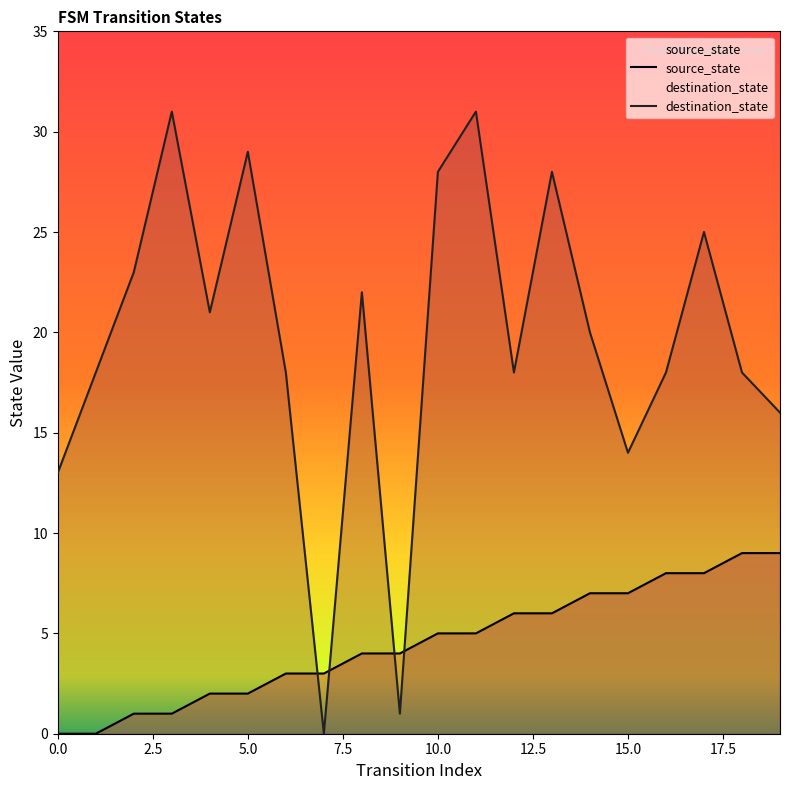

How many lines are shown in the chart?

2